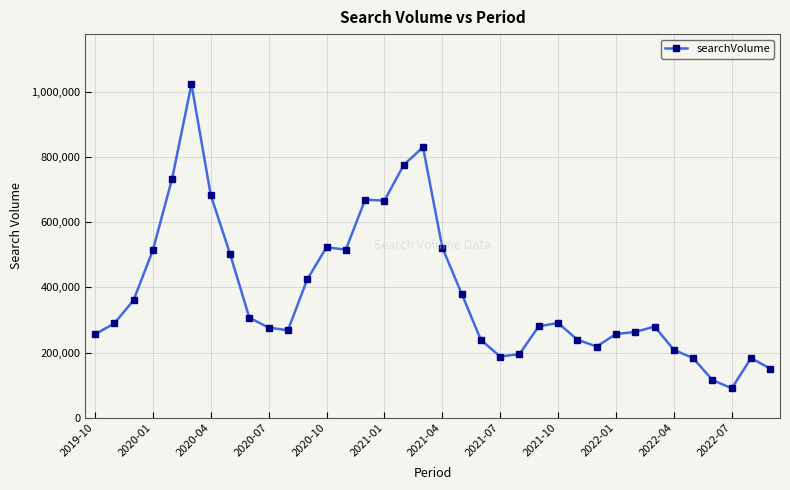

What is the maximum value shown in the chart?

1024600